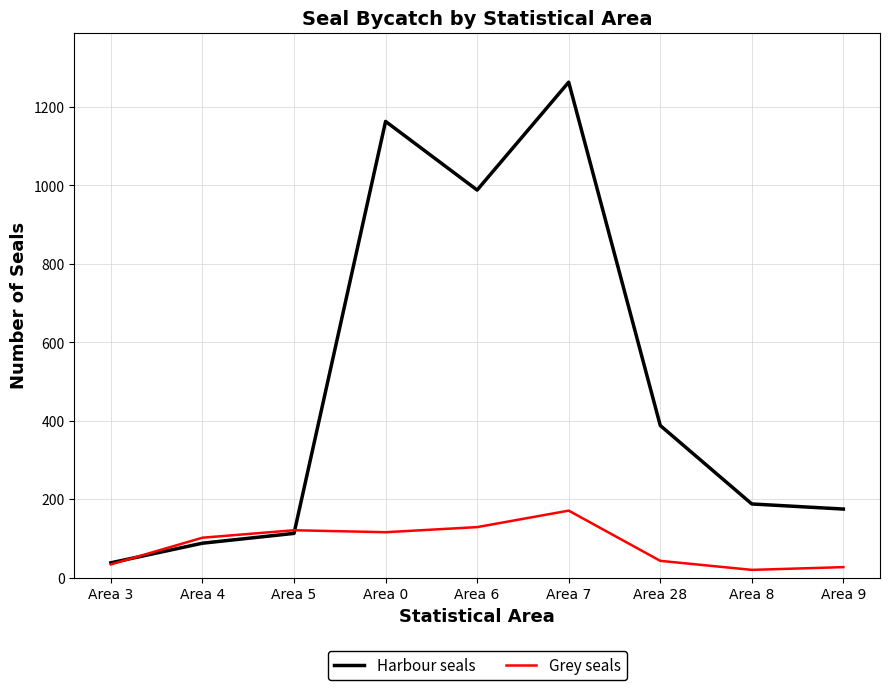

True or false: Harbour seals has a value of 388 at Area 28.

True